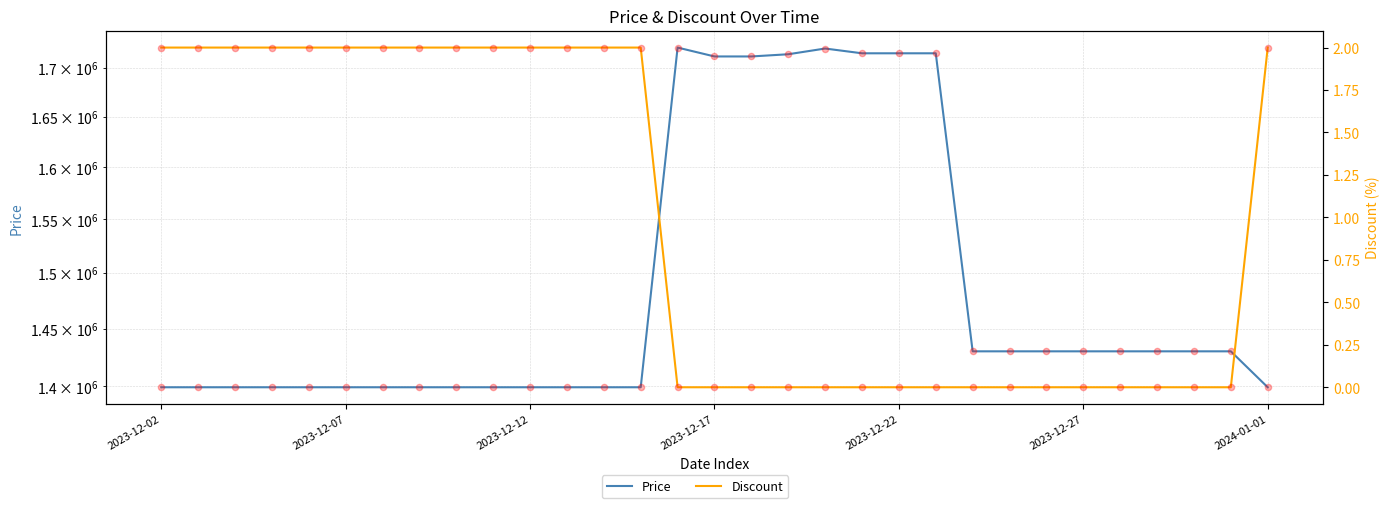

Which series contains the highest Y value?

Price